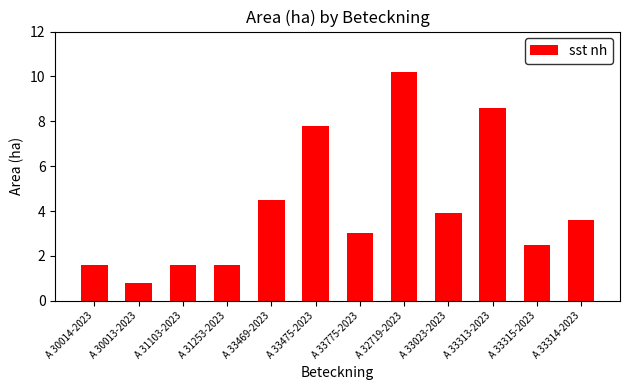

How many bars are there in total?

12